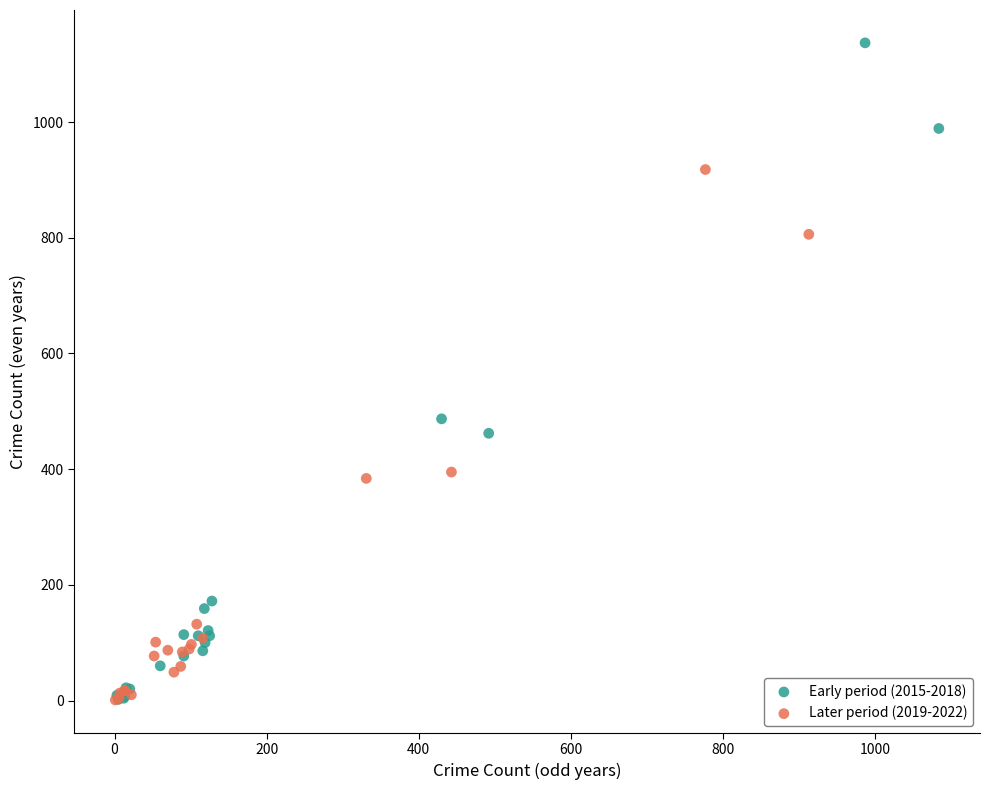

Which series has the largest Y range (max minus min)?

Early period (2015-2018)